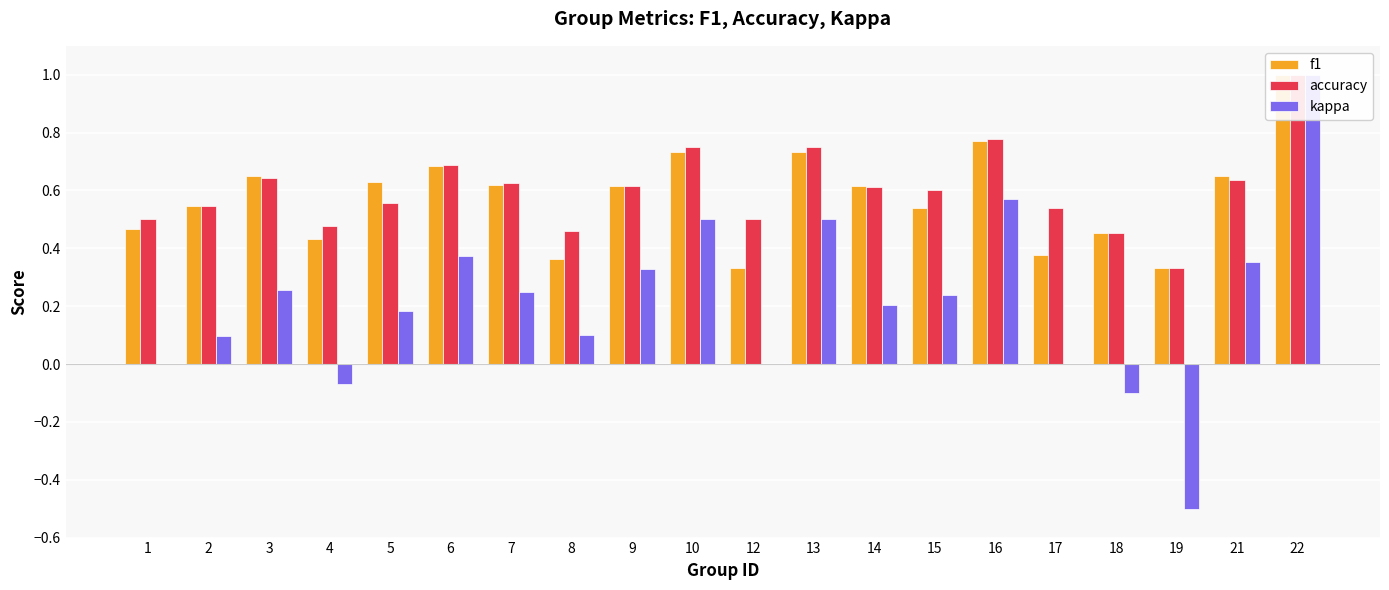

At how many categories does at least one series exceed 0?

20